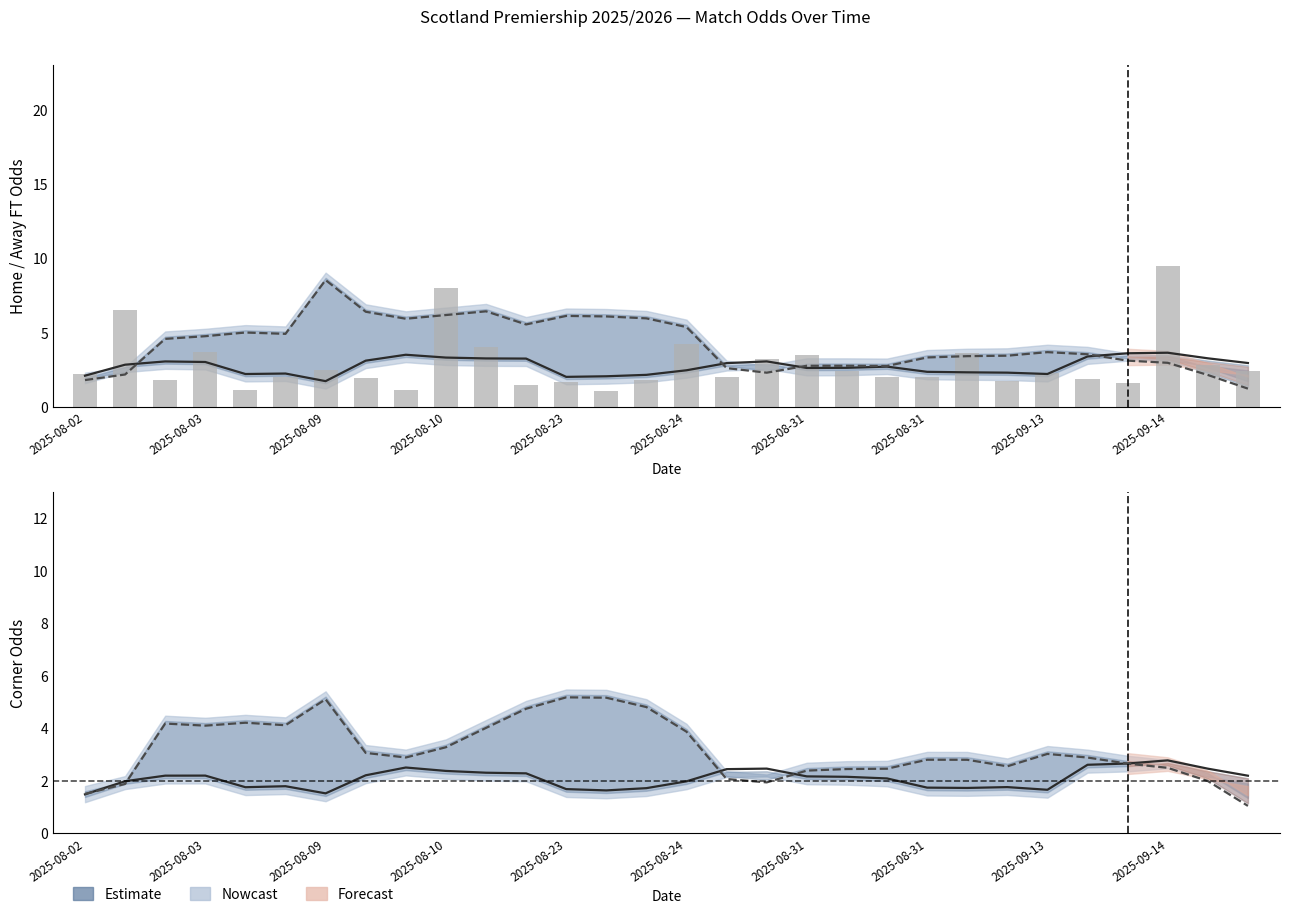

Are the bars grouped side by side (vs. stacked)?

Yes